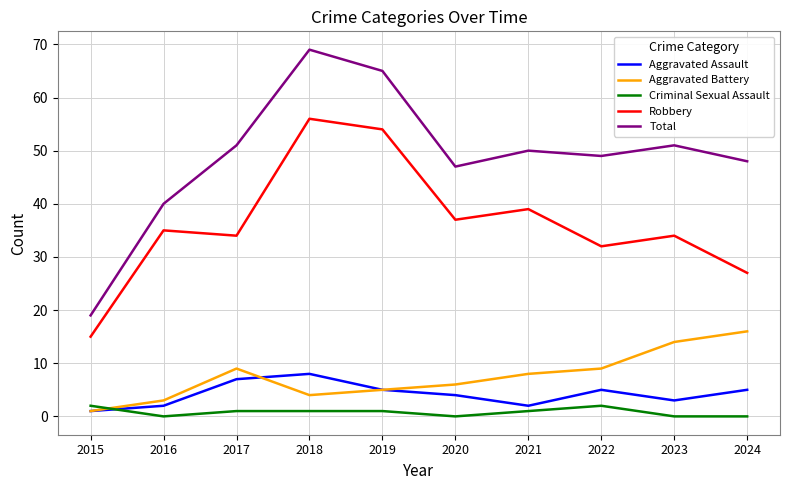

Which category has the highest value across all series?

2018